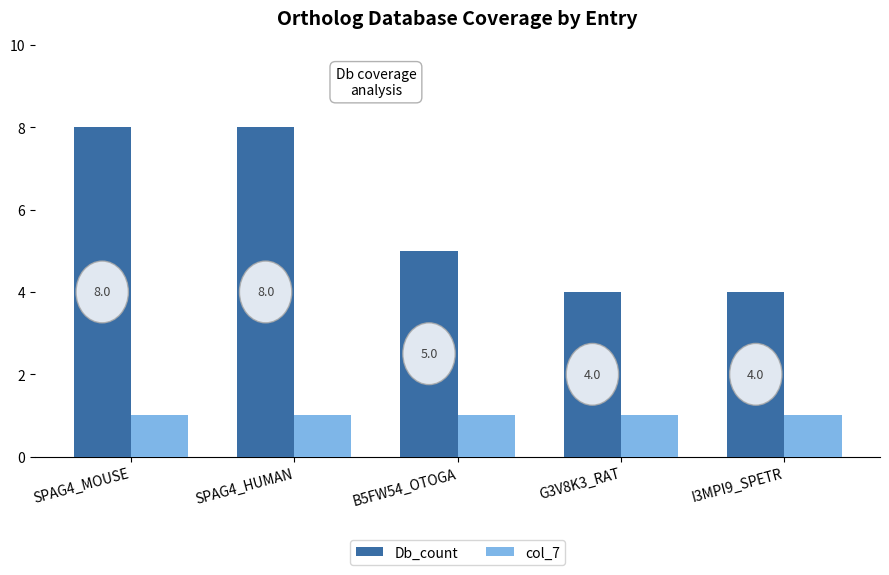

How many bars are there in total?

10